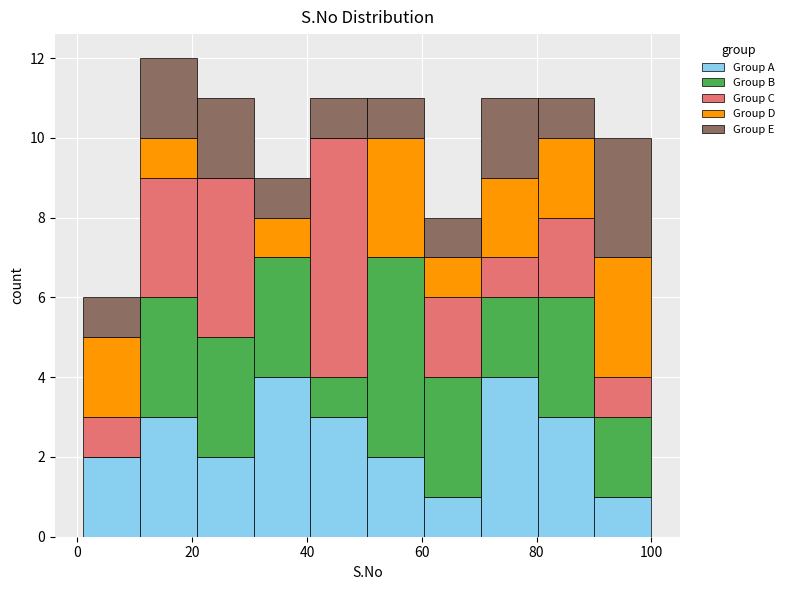

Reading left to right, transcribe this chart: for each stacked bar, give the range it covers on the x-axis and its total height. Neither the bar edges nor the heights are printed on the chart, so give them approximately, as read against the axes.

2 to 10: 6
10 to 20: 12
20 to 30: 11
30 to 40: 9
40 to 50: 11
50 to 60: 11
60 to 70: 8
70 to 80: 11
80 to 90: 11
90 to 100: 10